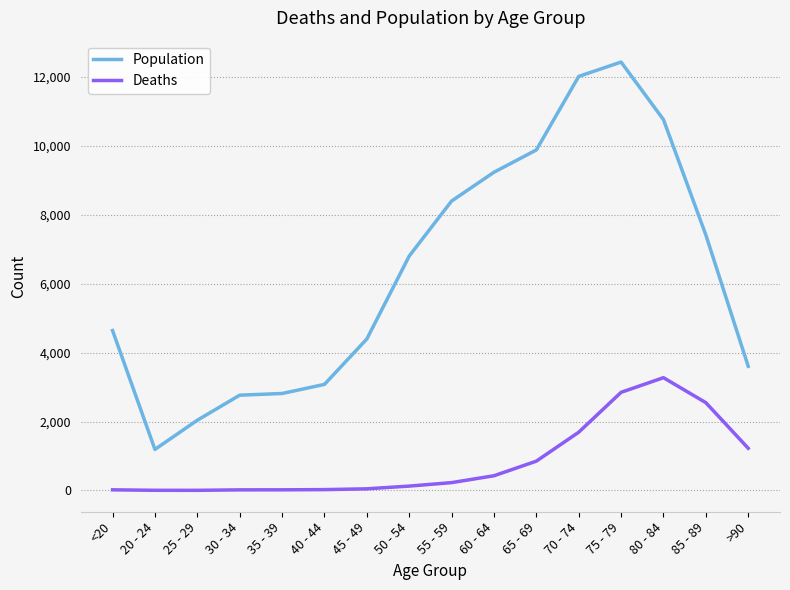

Is the value of Population at 75 - 79 greater than the value of Deaths at 80 - 84?

Yes